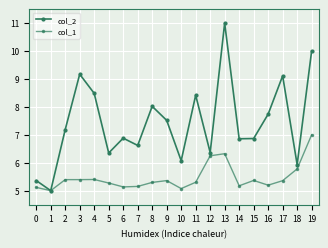

What is the value of the col_2 point at the 20th from the left?

10.0